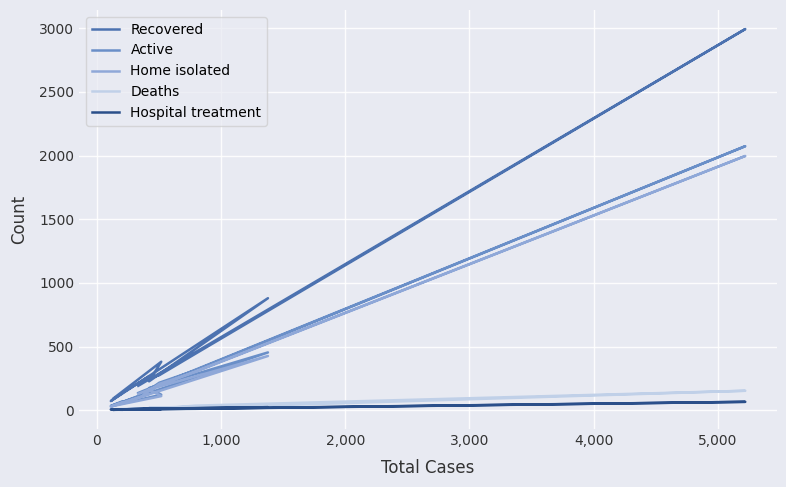

True or false: Home isolated has more than 1 points higher than both neighbors.

True